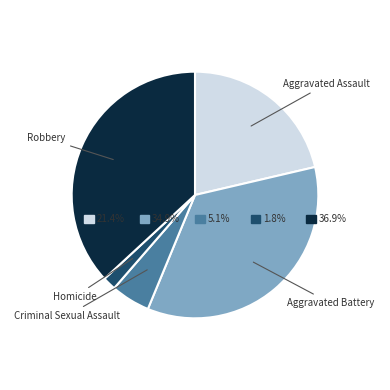

Between Aggravated Battery and Homicide, which is larger?

Aggravated Battery